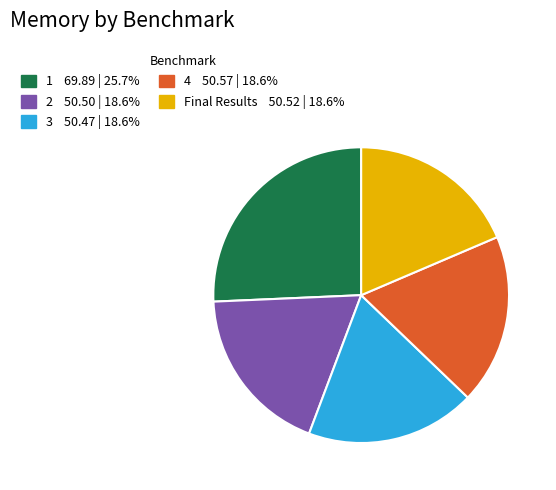

Approximately how many times larger is the value at 2 compared to 1?

0.7